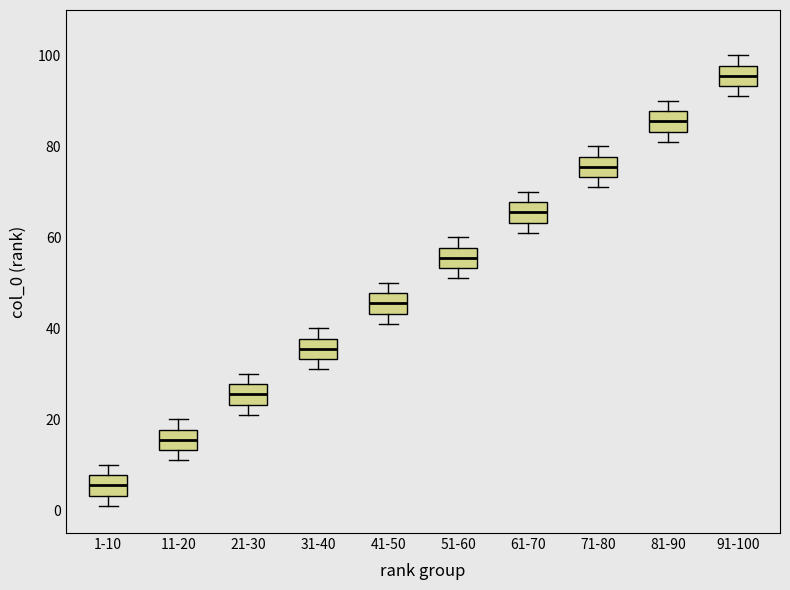

Which box has the lowest median line?

1-10